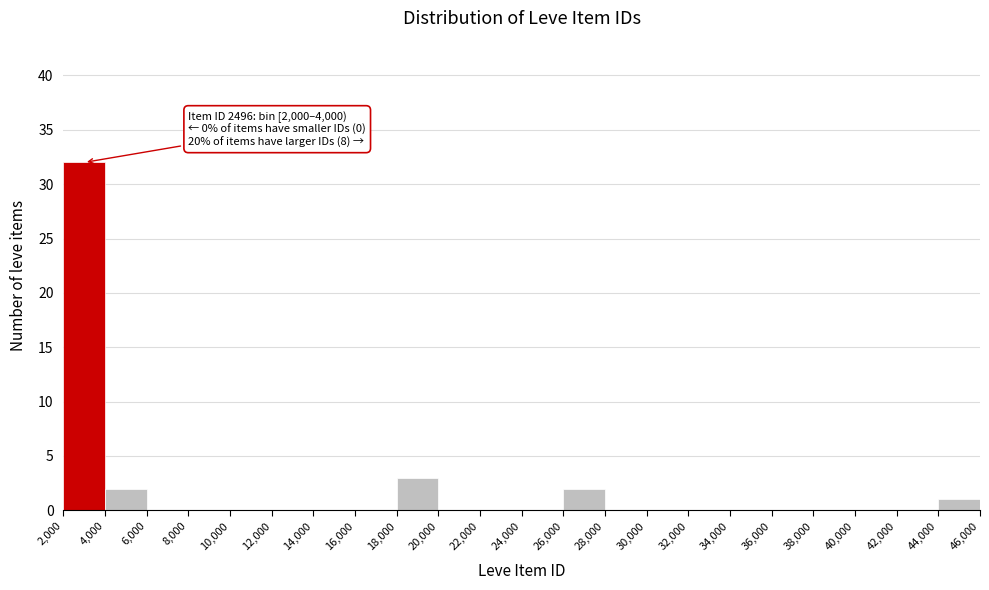

Over which range of the x-axis is the bar tallest?

2,000 to 4,000